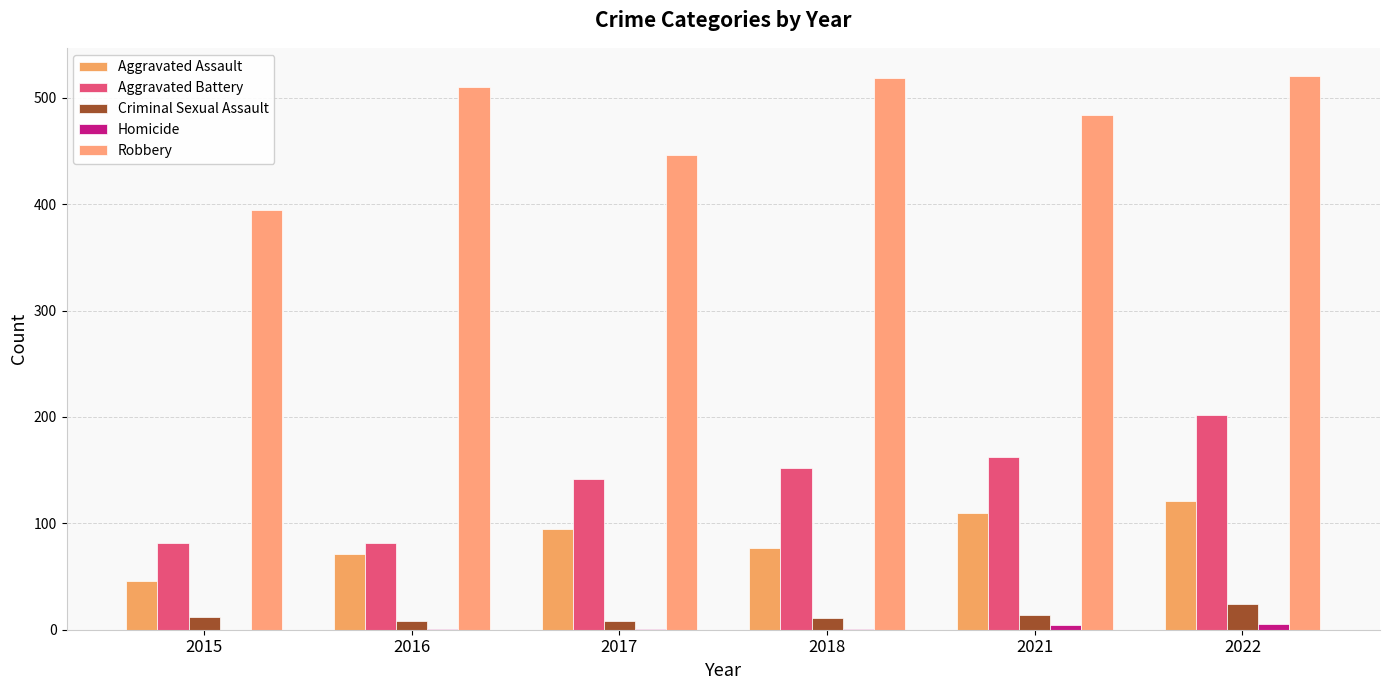

Is it true that Aggravated Battery equals 162 at 2021?

True